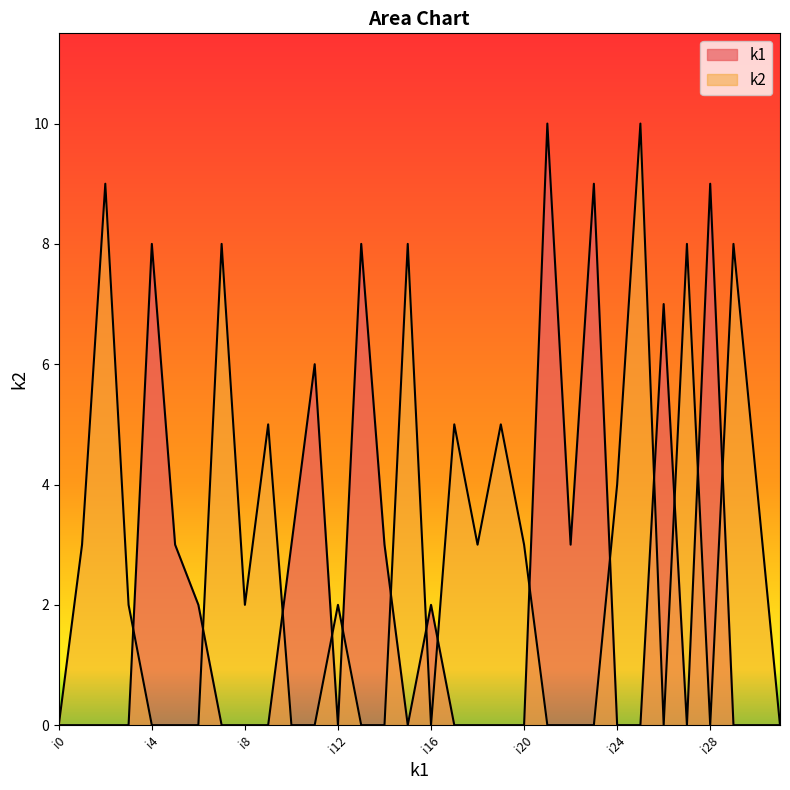

What is the difference between the maximum and second lowest values in the k2 series?

10